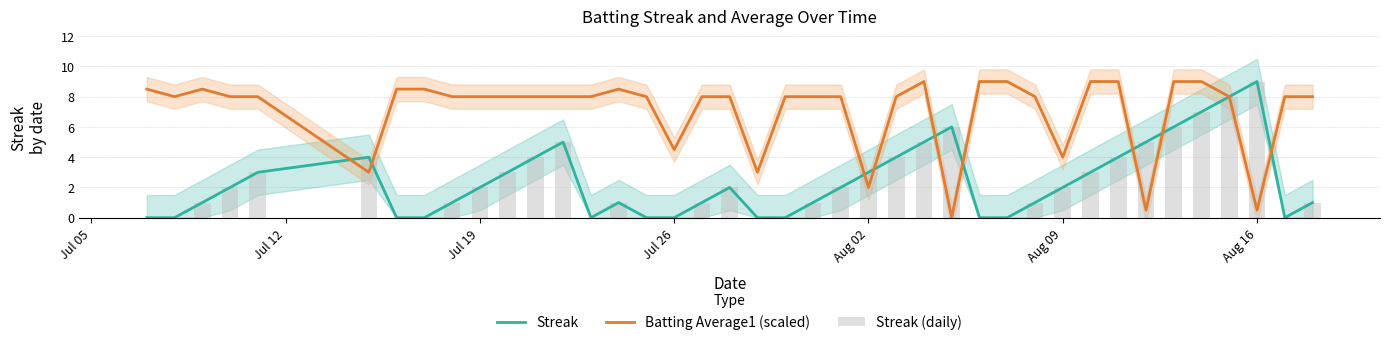

What is the maximum value for Streak?

9.0